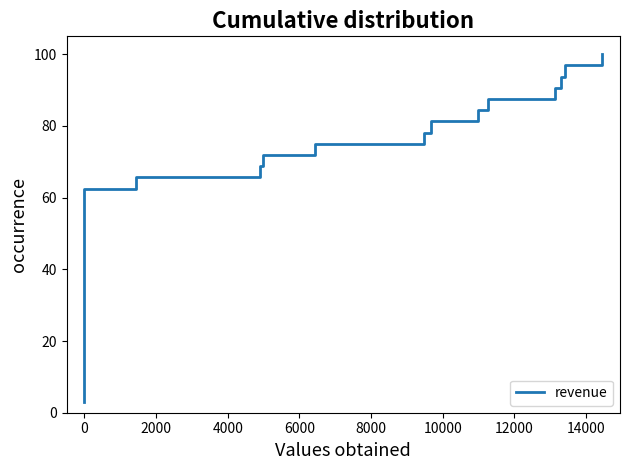

Count the number of values greater than 53.

16